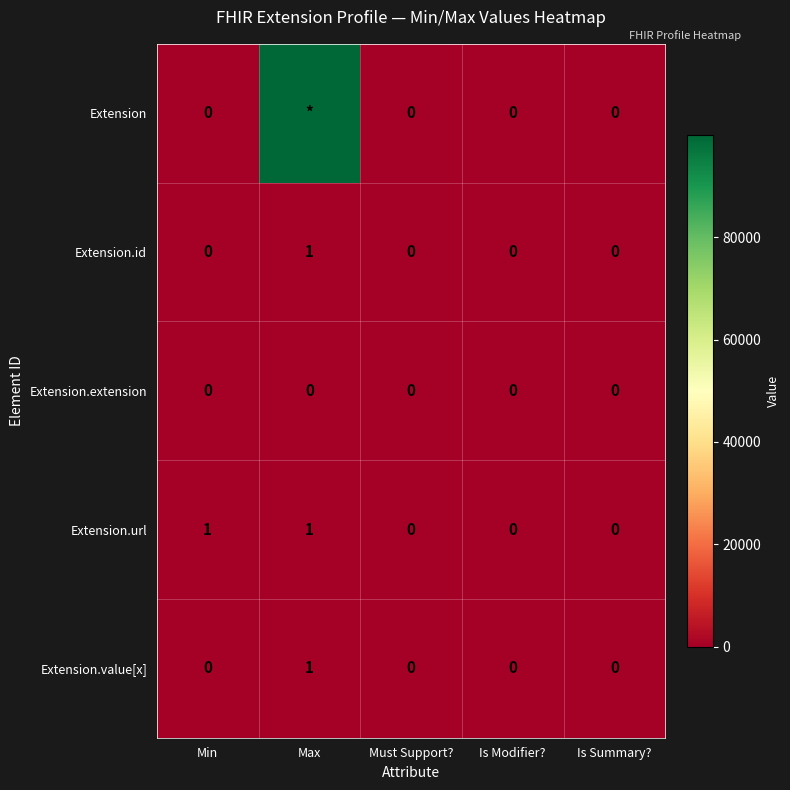

Which series has the widest spread of values?

Extension